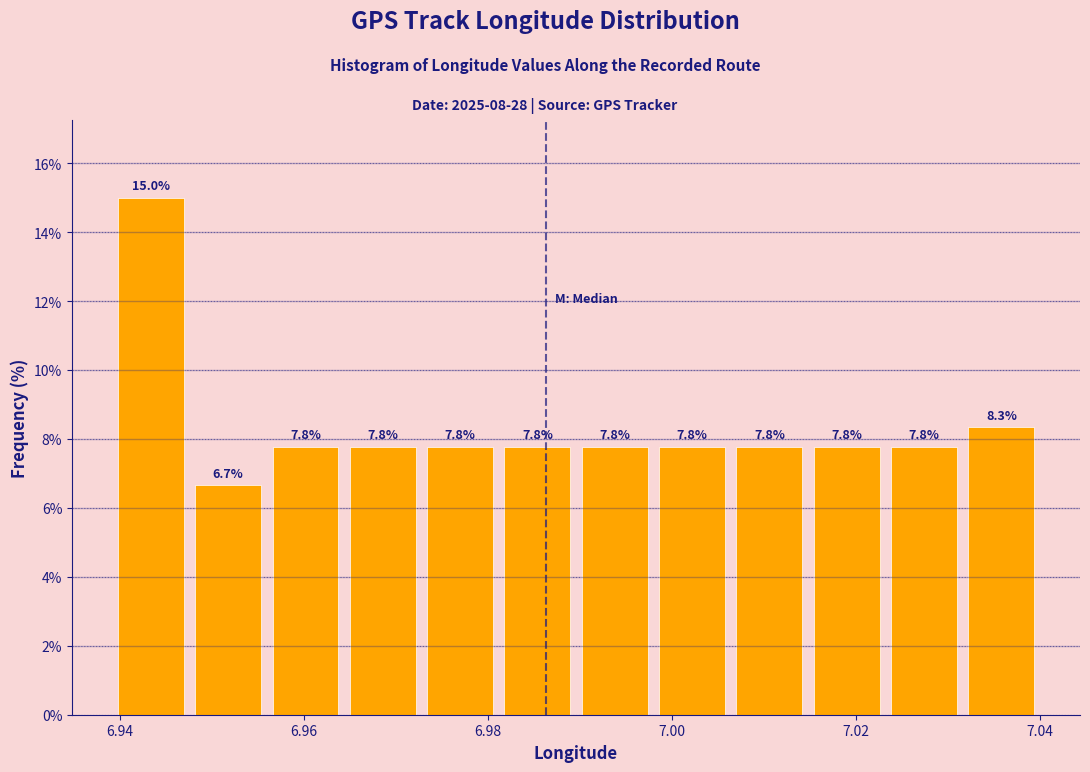

What is the height of the bar covering 7.032 to 7.040 on the x-axis? The bar edges are not printed on the chart, so give them approximately, as read against the axis.

8.3